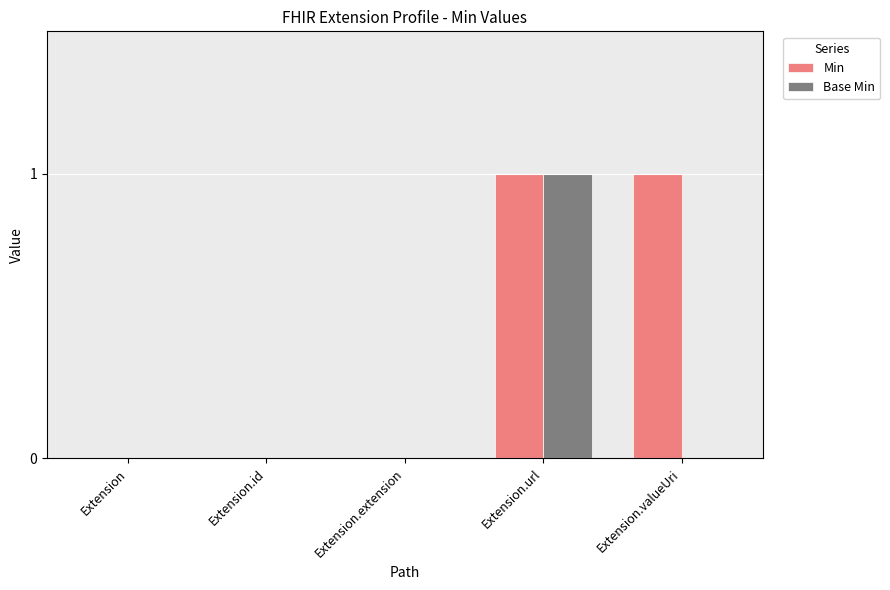

True or false: Min has a value of 1 at Extension.valueUri.

True